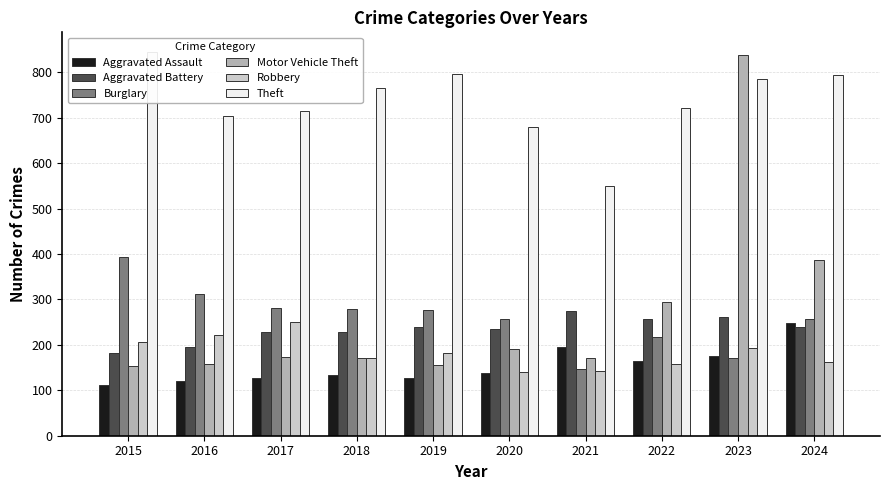

What is the greatest value displayed?

846